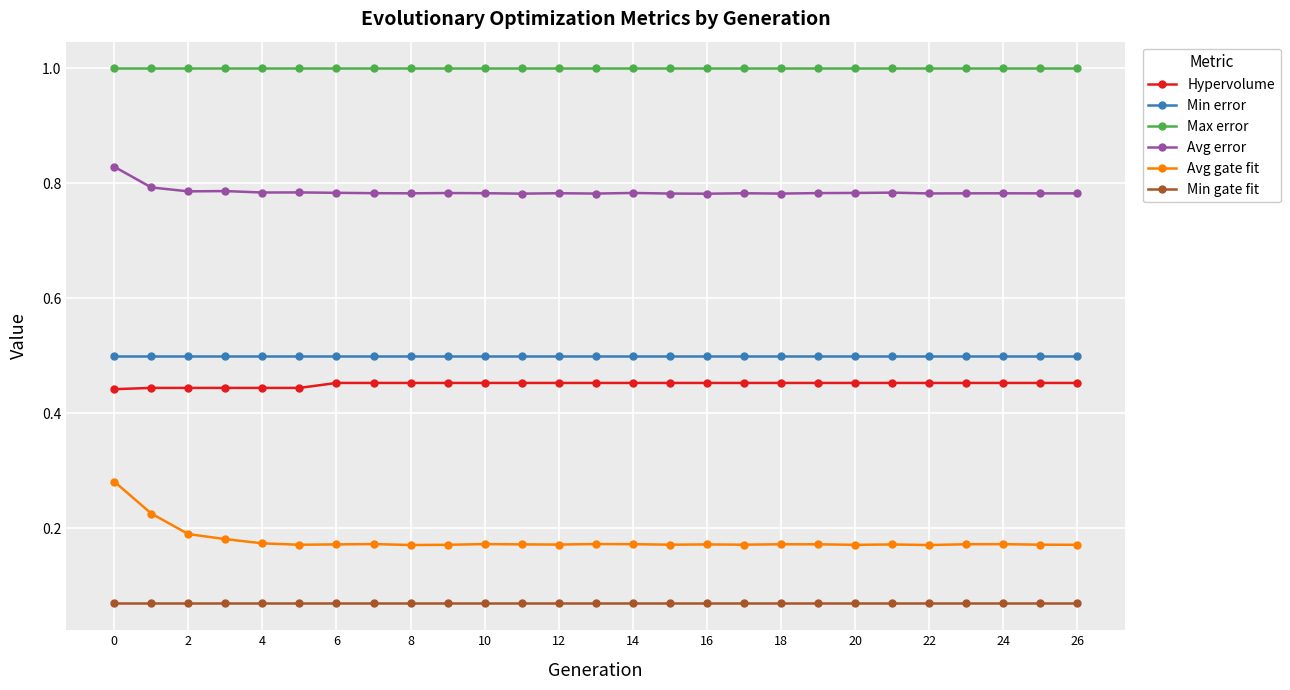

Which series has the widest spread of values?

Avg gate fit